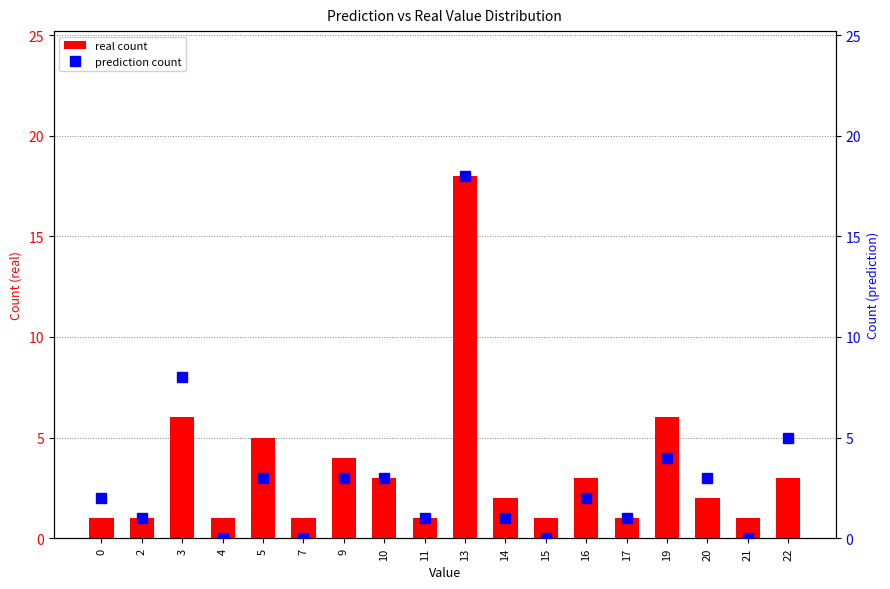

Which has a higher value, 5 or 9?

5